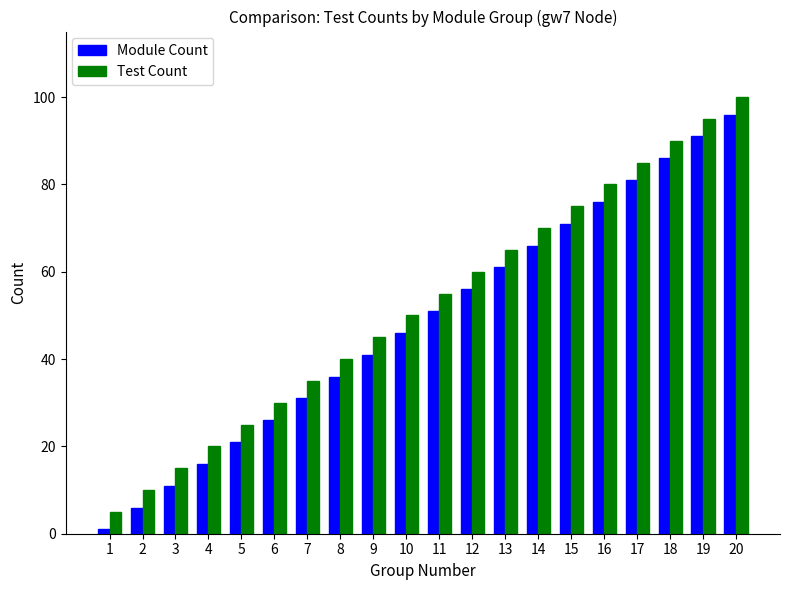

What is the value of the Module Count bar at the 2nd from the left?

6